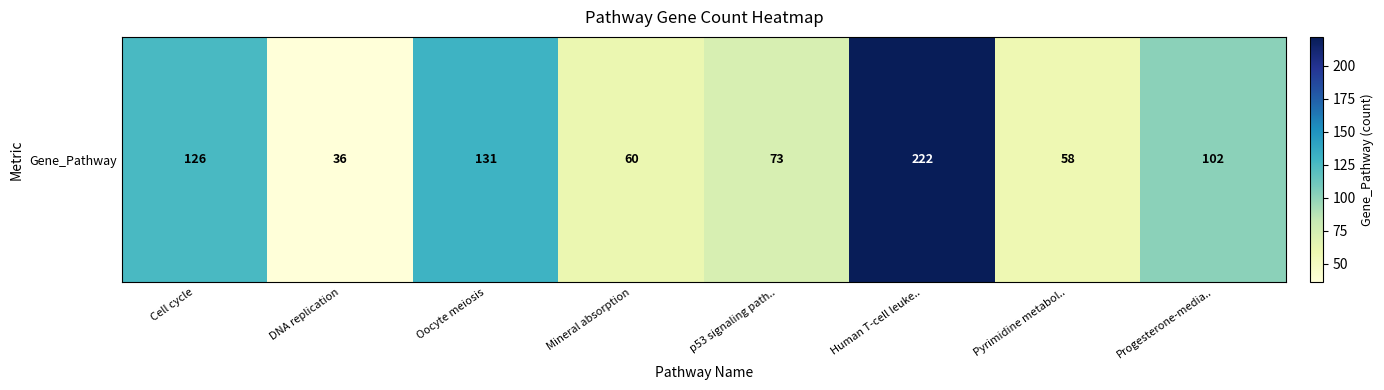

What is the difference between the second highest and second lowest values?

73